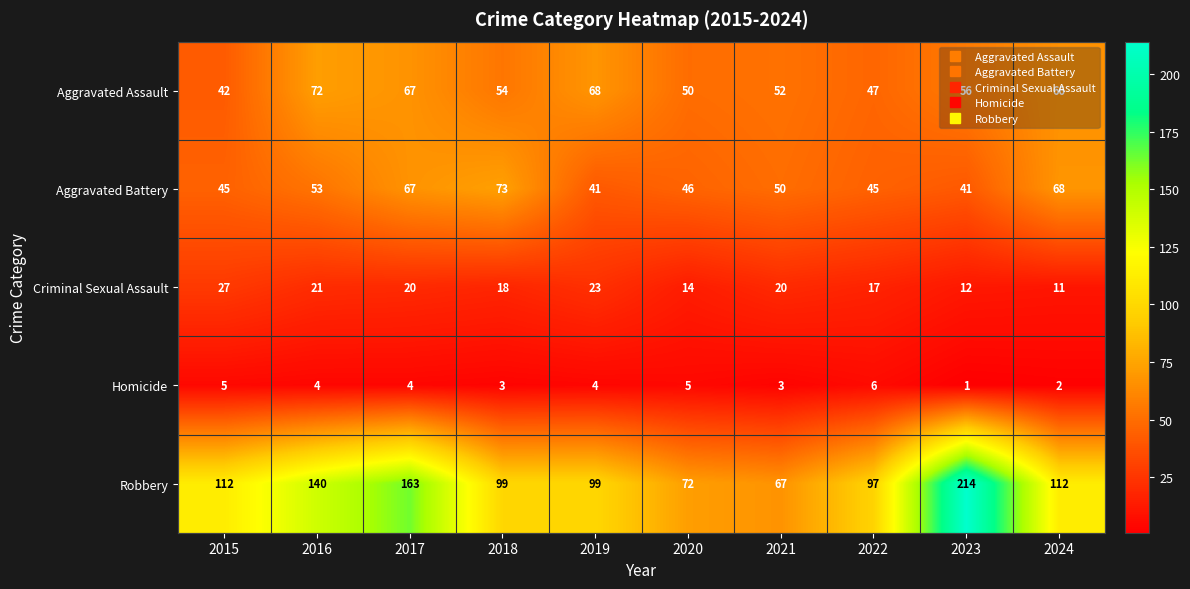

At which category is the sum across all series the highest?

2023